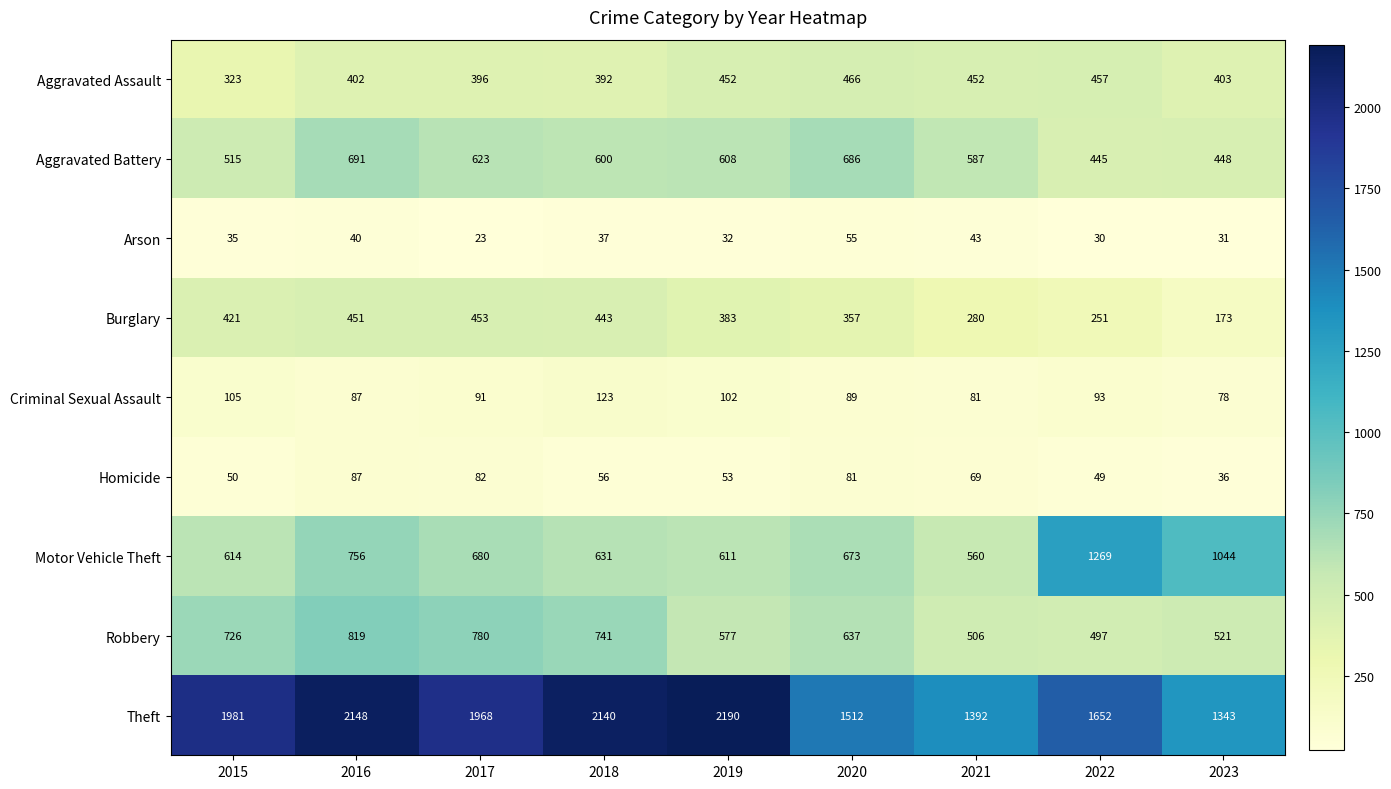

What is the difference between the Motor Vehicle Theft values at 2020 and 2021?

113